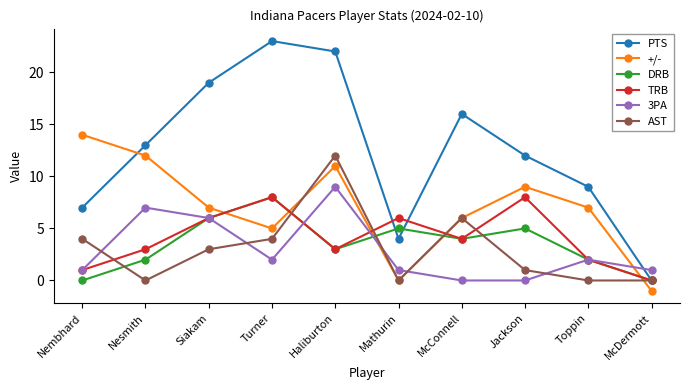

Is the value of 3PA at Mathurin greater than the value of TRB at McDermott?

Yes